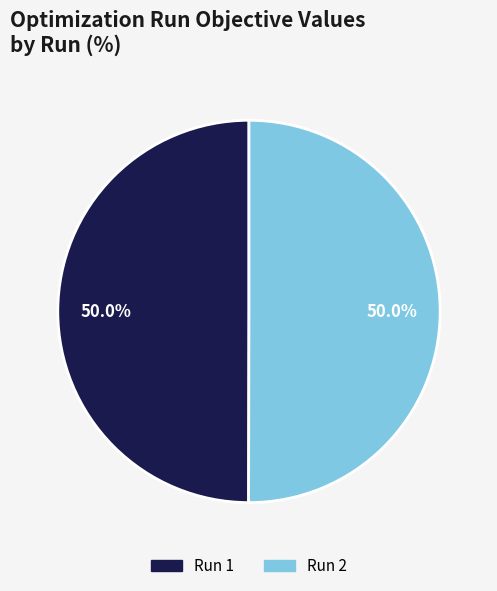

The Run 1 slice represents 50% of the pie. True or false?

True